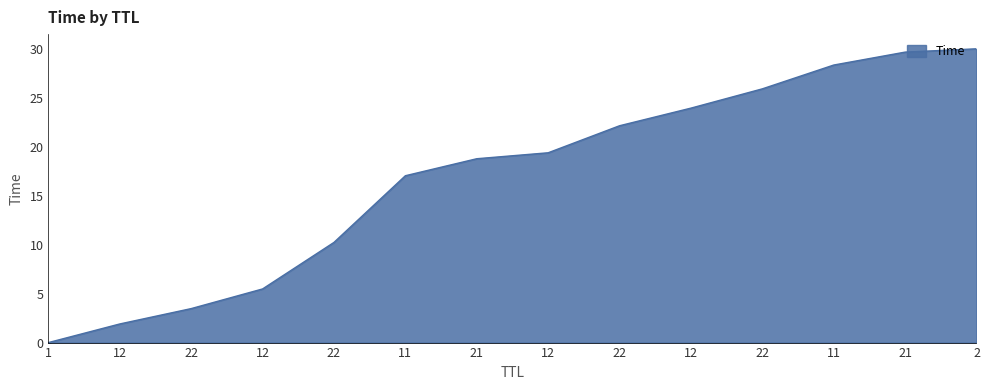

Is this an area chart (filled region under the line)?

Yes